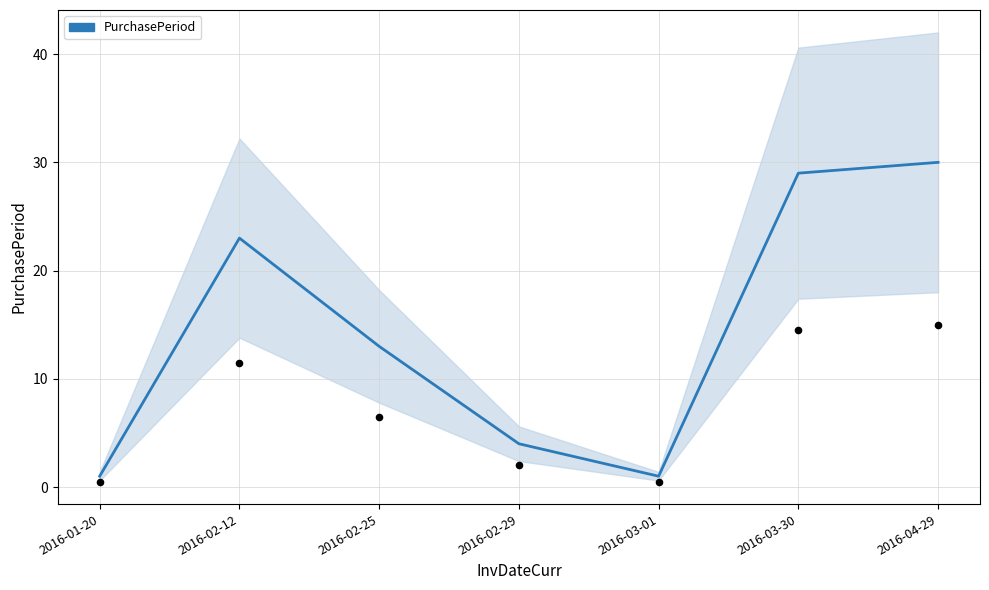

Which has a higher value, 2016-04-29 or 2016-03-30?

2016-04-29